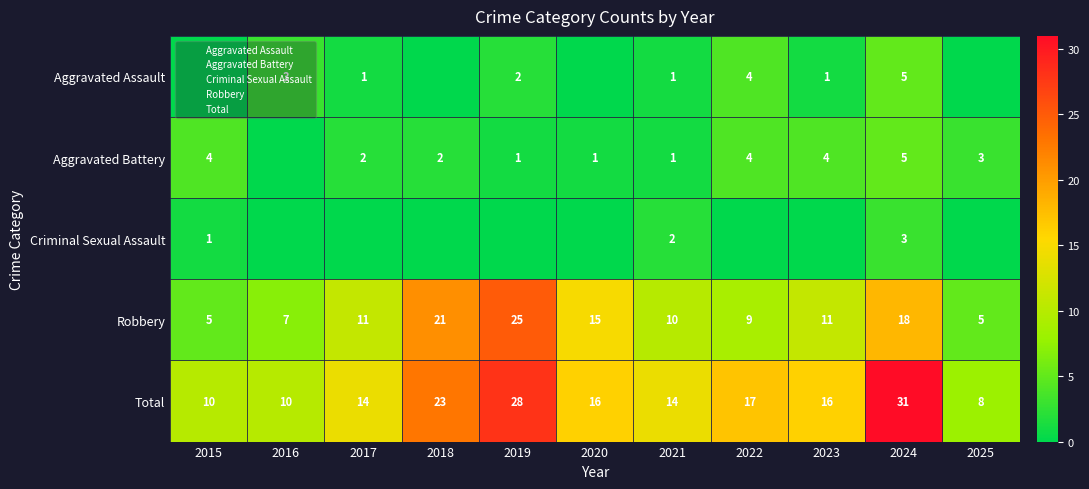

Is the value of Criminal Sexual Assault at 2022 greater than the value of Total at 2024?

No